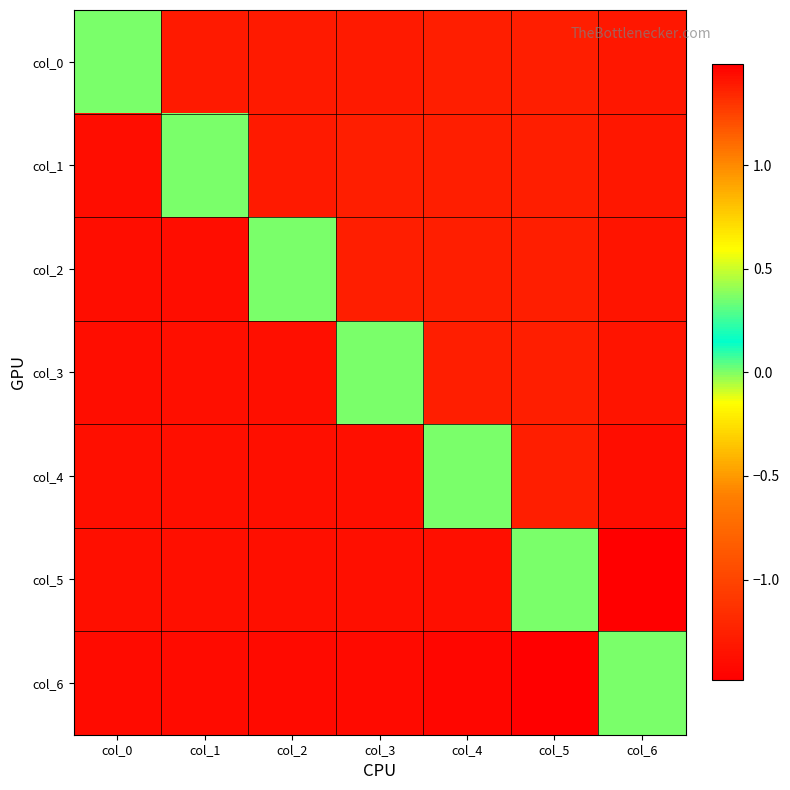

Count the number of data series in this chart.

7